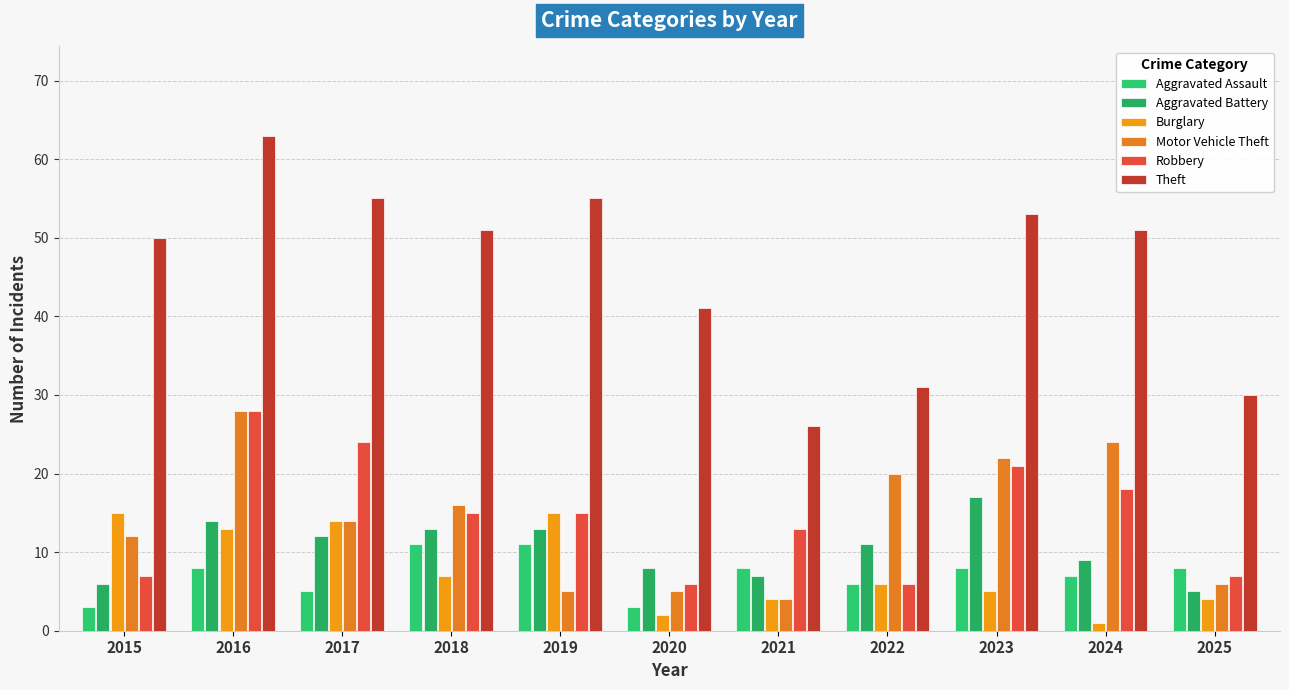

Reading left to right, extract all data points from this chart.

Aggravated Assault: 3	8	5	11	11	3	8	6	8	7	8
Aggravated Battery: 6	14	12	13	13	8	7	11	17	9	5
Burglary: 15	13	14	7	15	2	4	6	5	1	4
Motor Vehicle Theft: 12	28	14	16	5	5	4	20	22	24	6
Robbery: 7	28	24	15	15	6	13	6	21	18	7
Theft: 50	63	55	51	55	41	26	31	53	51	30